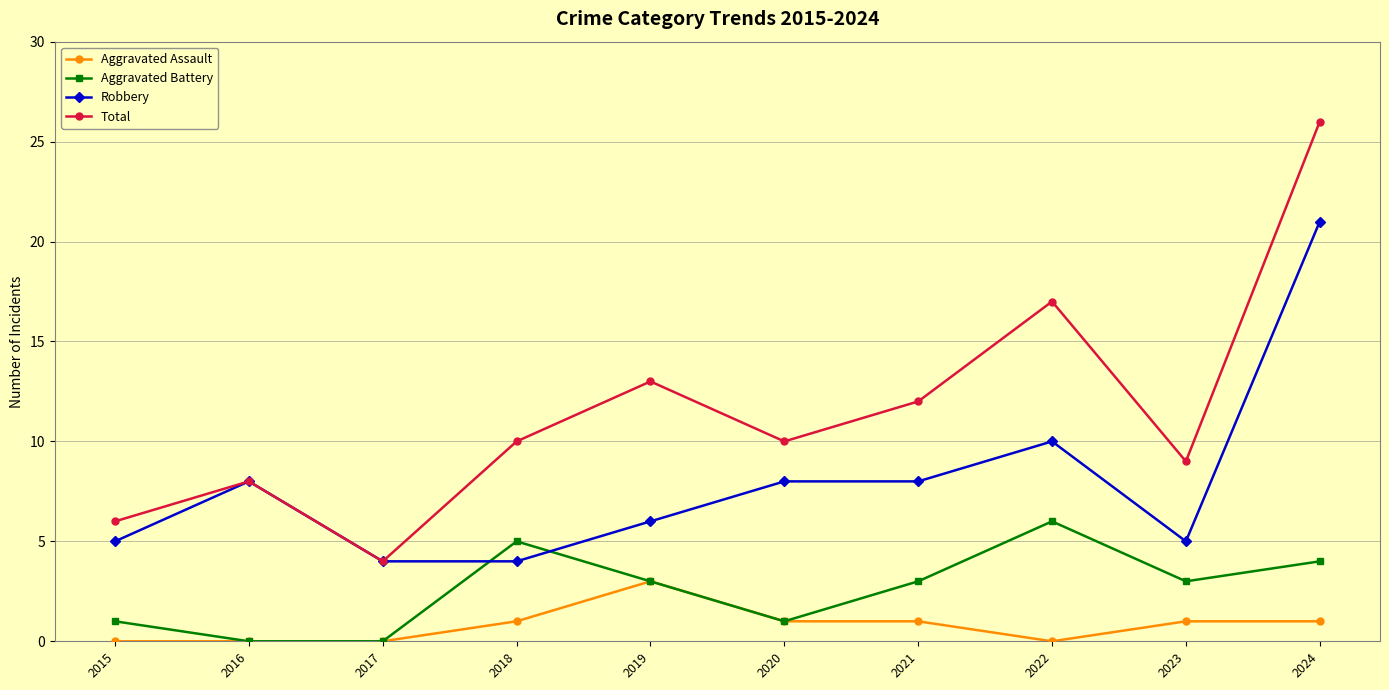

Read the Aggravated Battery value at 2022.

6